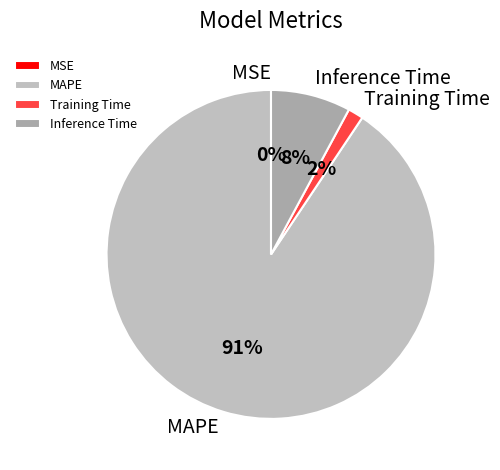

Does MAPE represent more than half of the total?

Yes